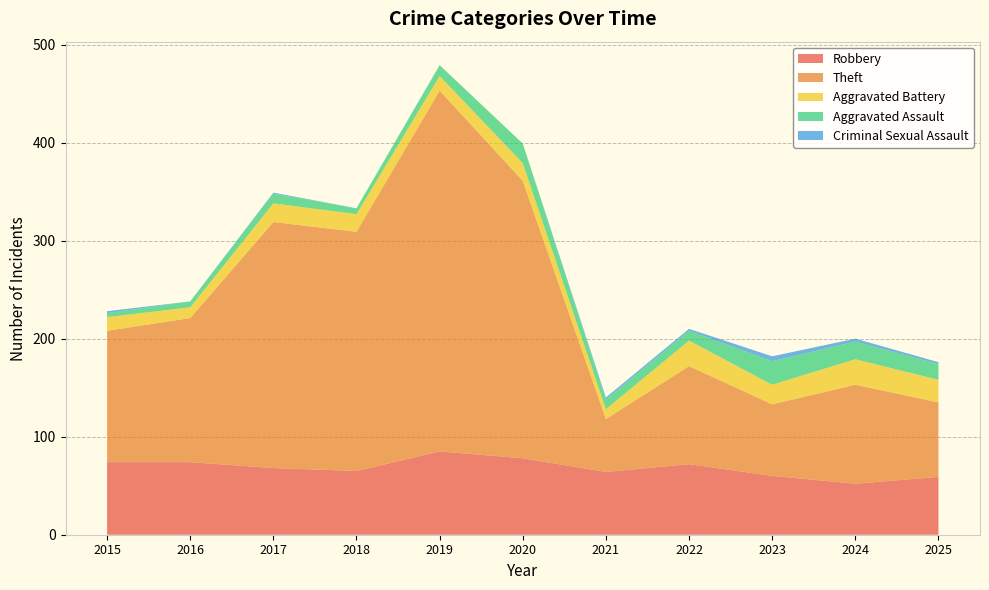

Reading left to right, transcribe all the data shown in this chart.

Robbery: 2015=74	2016=74	2017=68	2018=65	2019=85	2020=78	2021=64	2022=72	2023=60	2024=52	2025=59
Theft: 2015=134	2016=147	2017=251	2018=244	2019=368	2020=283	2021=54	2022=100	2023=73	2024=101	2025=76
Aggravated Battery: 2015=14	2016=11	2017=19	2018=18	2019=15	2020=18	2021=10	2022=26	2023=20	2024=26	2025=23
Aggravated Assault: 2015=4	2016=6	2017=10	2018=6	2019=11	2020=20	2021=10	2022=10	2023=24	2024=18	2025=16
Criminal Sexual Assault: 2015=2	2016=0	2017=1	2018=0	2019=0	2020=0	2021=2	2022=2	2023=5	2024=3	2025=2